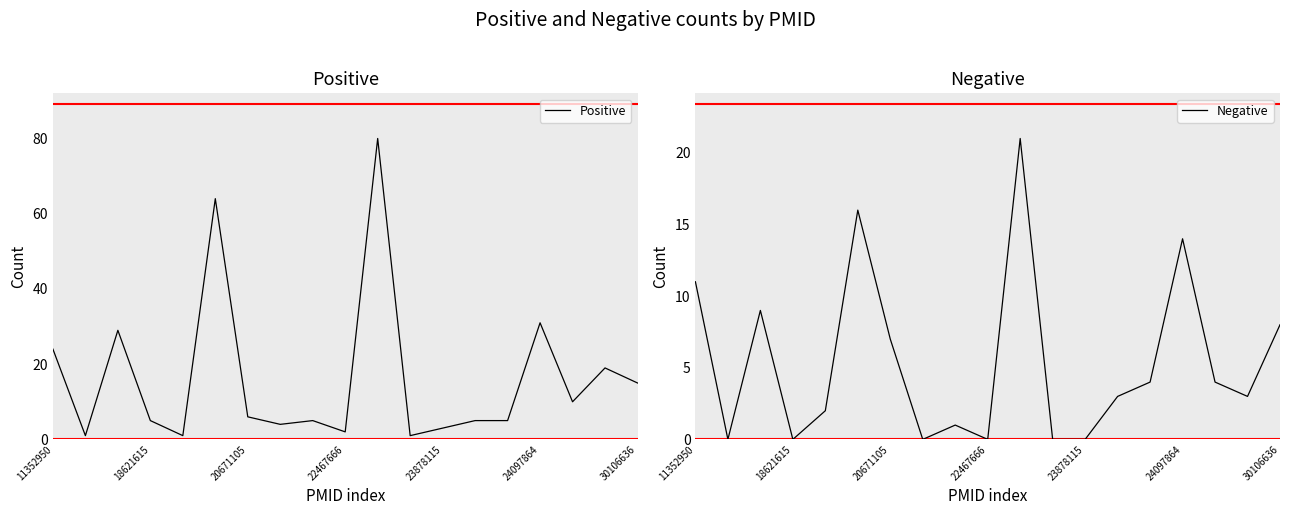

Is it true that Negative equals 7 at 22467666?

False